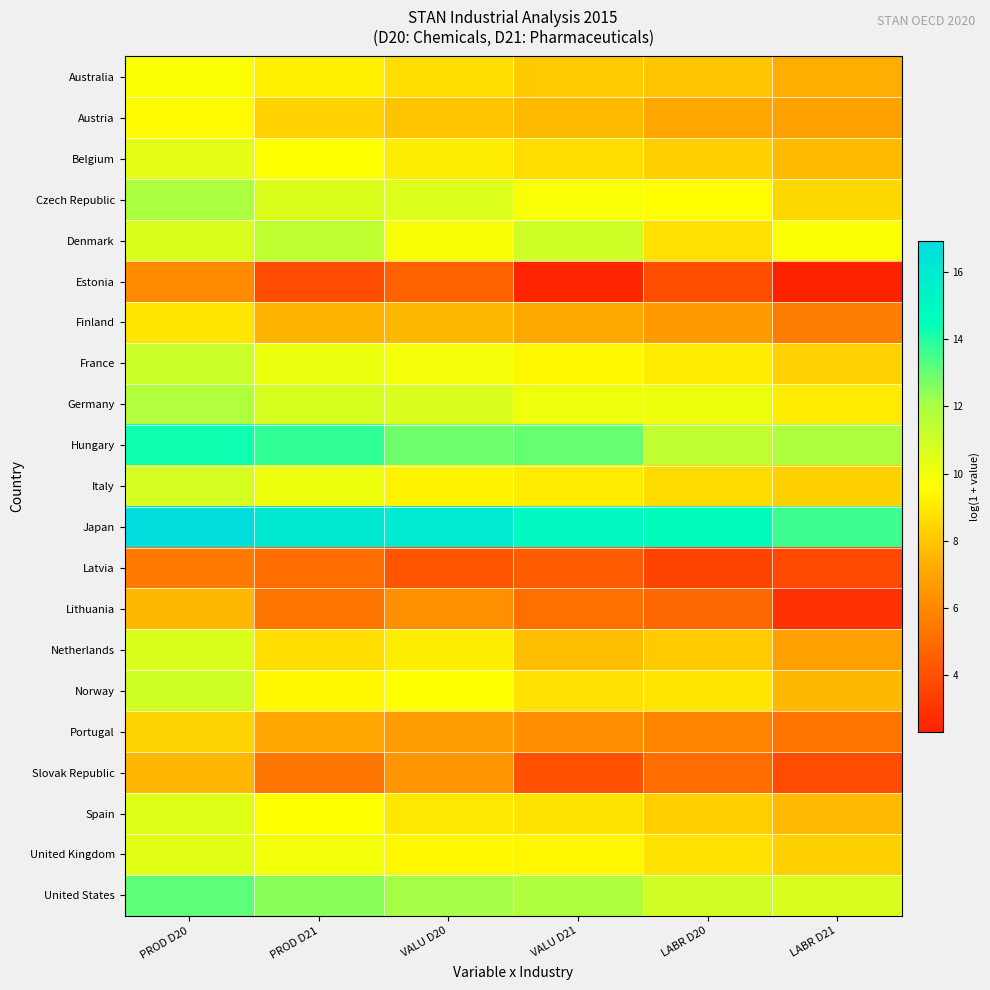

Reading left to right, transcribe all the data shown in this chart.

Australia: PROD D20=9.8	PROD D21=9.3	VALU D20=8.7	VALU D21=8.1	LABR D20=8.0	LABR D21=7.3
Austria: PROD D20=9.5	PROD D21=8.4	VALU D20=7.9	VALU D21=7.7	LABR D20=7.1	LABR D21=6.9
Belgium: PROD D20=10.4	PROD D21=9.7	VALU D20=9.1	VALU D21=8.7	LABR D20=8.3	LABR D21=7.7
Czech Republic: PROD D20=12.0	PROD D21=10.6	VALU D20=10.6	VALU D21=9.8	LABR D20=9.6	LABR D21=8.5
Denmark: PROD D20=10.6	PROD D21=11.4	VALU D20=9.8	VALU D21=11.0	LABR D20=8.8	LABR D21=9.7
Estonia: PROD D20=6.1	PROD D21=3.8	VALU D20=4.7	VALU D21=2.5	LABR D20=3.9	LABR D21=2.3
Finland: PROD D20=8.9	PROD D21=7.5	VALU D20=7.6	VALU D21=7.2	LABR D20=6.7	LABR D21=5.6
France: PROD D20=11.1	PROD D21=10.2	VALU D20=9.9	VALU D21=9.4	LABR D20=9.1	LABR D21=8.3
Germany: PROD D20=11.8	PROD D21=10.7	VALU D20=10.7	VALU D21=10.0	LABR D20=10.1	LABR D21=9.1
Hungary: PROD D20=14.3	PROD D21=13.8	VALU D20=12.9	VALU D21=13.0	LABR D20=11.4	LABR D21=11.9
Italy: PROD D20=10.8	PROD D21=10.1	VALU D20=9.3	VALU D21=9.1	LABR D20=8.7	LABR D21=8.3
Japan: PROD D20=16.9	PROD D21=16.0	VALU D20=16.0	VALU D21=14.9	LABR D20=14.6	LABR D21=13.6
Latvia: PROD D20=5.5	PROD D21=5.1	VALU D20=4.1	VALU D21=4.4	LABR D20=3.5	LABR D21=3.7
Lithuania: PROD D20=7.6	PROD D21=5.4	VALU D20=6.3	VALU D21=5.1	LABR D20=4.8	LABR D21=2.9
Netherlands: PROD D20=10.6	PROD D21=8.7	VALU D20=9.2	VALU D21=7.8	LABR D20=8.2	LABR D21=6.8
Norway: PROD D20=10.9	PROD D21=9.4	VALU D20=9.6	VALU D21=8.8	LABR D20=8.9	LABR D21=7.6
Portugal: PROD D20=8.4	PROD D21=7.1	VALU D20=6.8	VALU D21=6.2	LABR D20=5.9	LABR D21=5.3
Slovak Republic: PROD D20=7.6	PROD D21=5.3	VALU D20=6.5	VALU D21=4.0	LABR D20=5.1	LABR D21=3.8
Spain: PROD D20=10.5	PROD D21=9.6	VALU D20=9.0	VALU D21=8.8	LABR D20=8.3	LABR D21=7.7
United Kingdom: PROD D20=10.4	PROD D21=10.0	VALU D20=9.4	VALU D21=9.4	LABR D20=8.8	LABR D21=8.3
United States: PROD D20=13.2	PROD D21=12.5	VALU D20=12.1	VALU D21=11.9	LABR D20=10.9	LABR D21=10.7